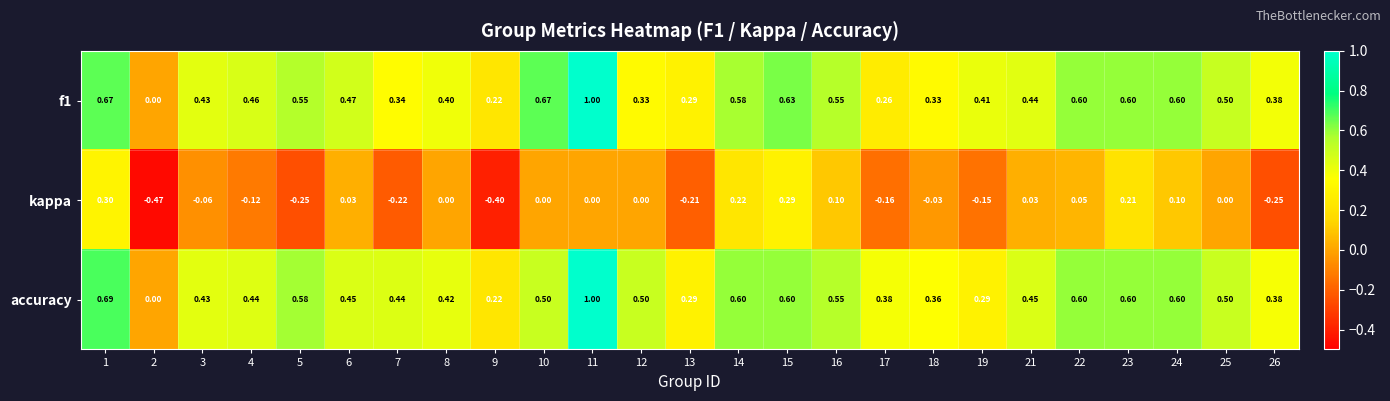

Which series changed the most between 22 and 23?

kappa